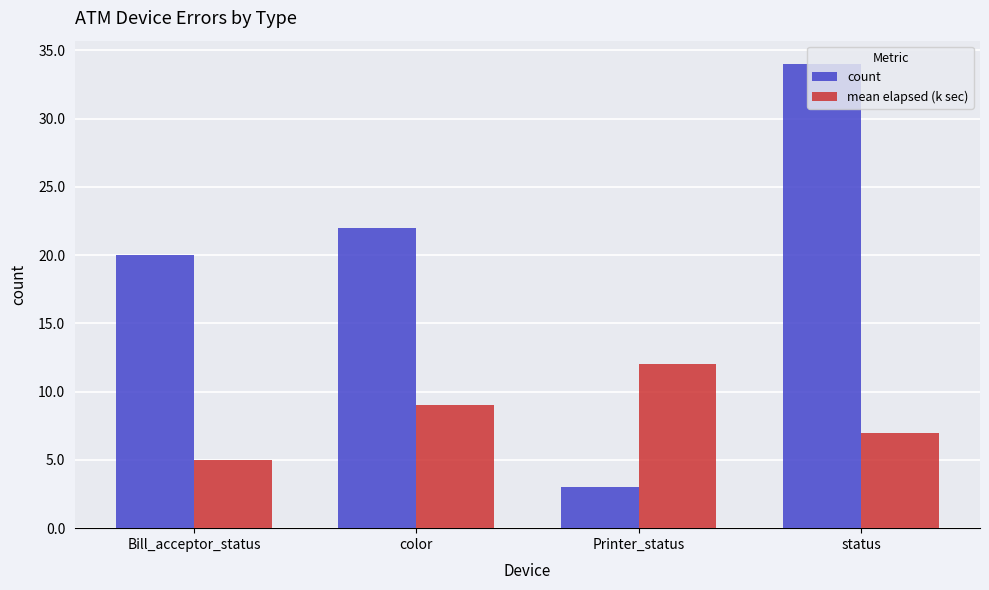

How many bars are there in each group?

2